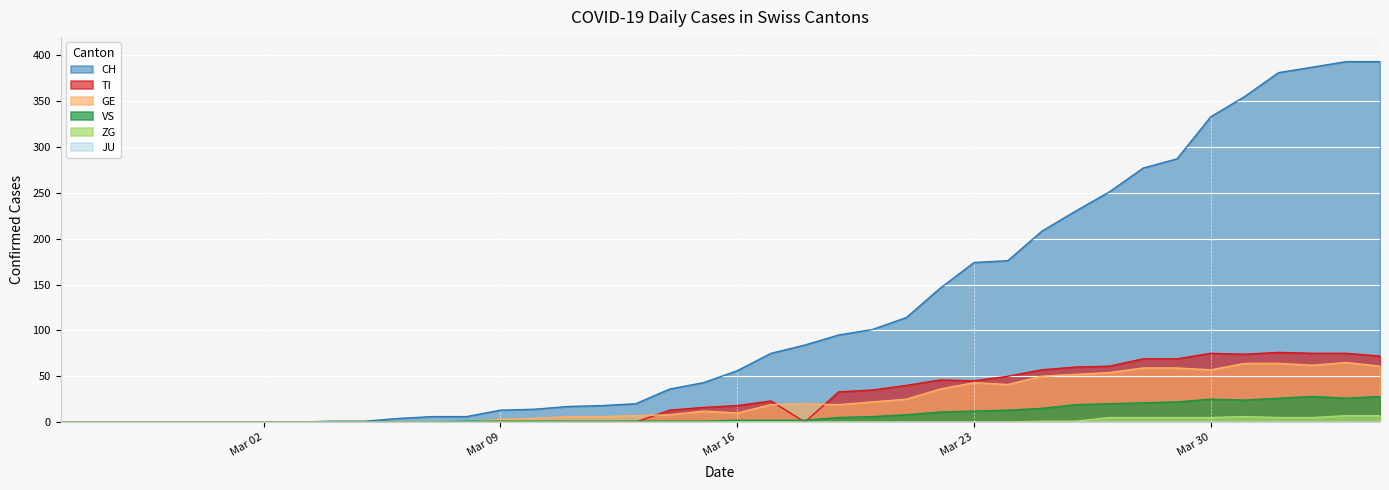

Which series has the largest total across all categories?

CH